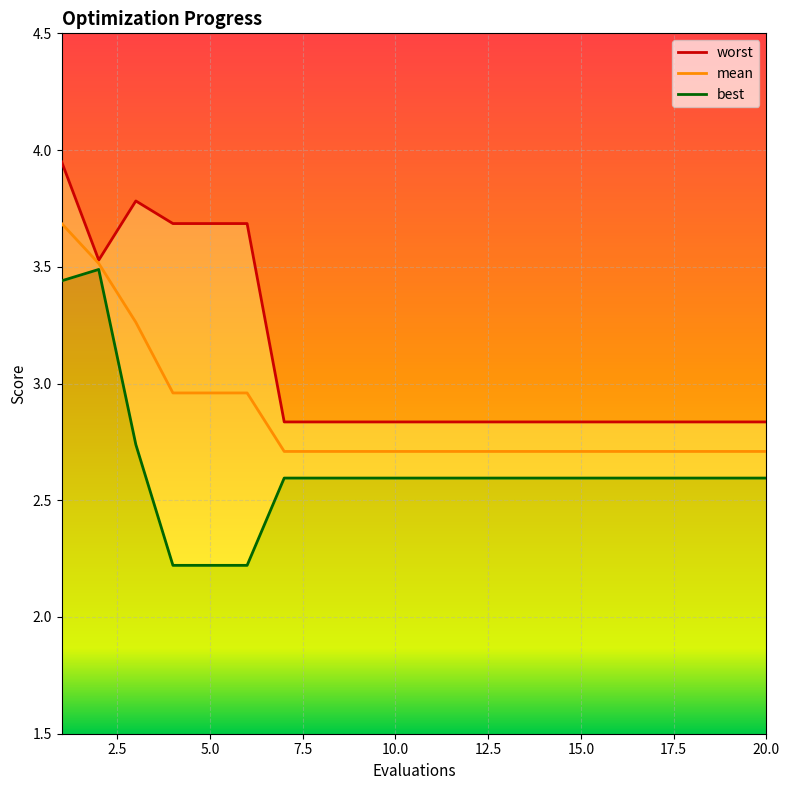

What is the maximum value for mean?

3.7